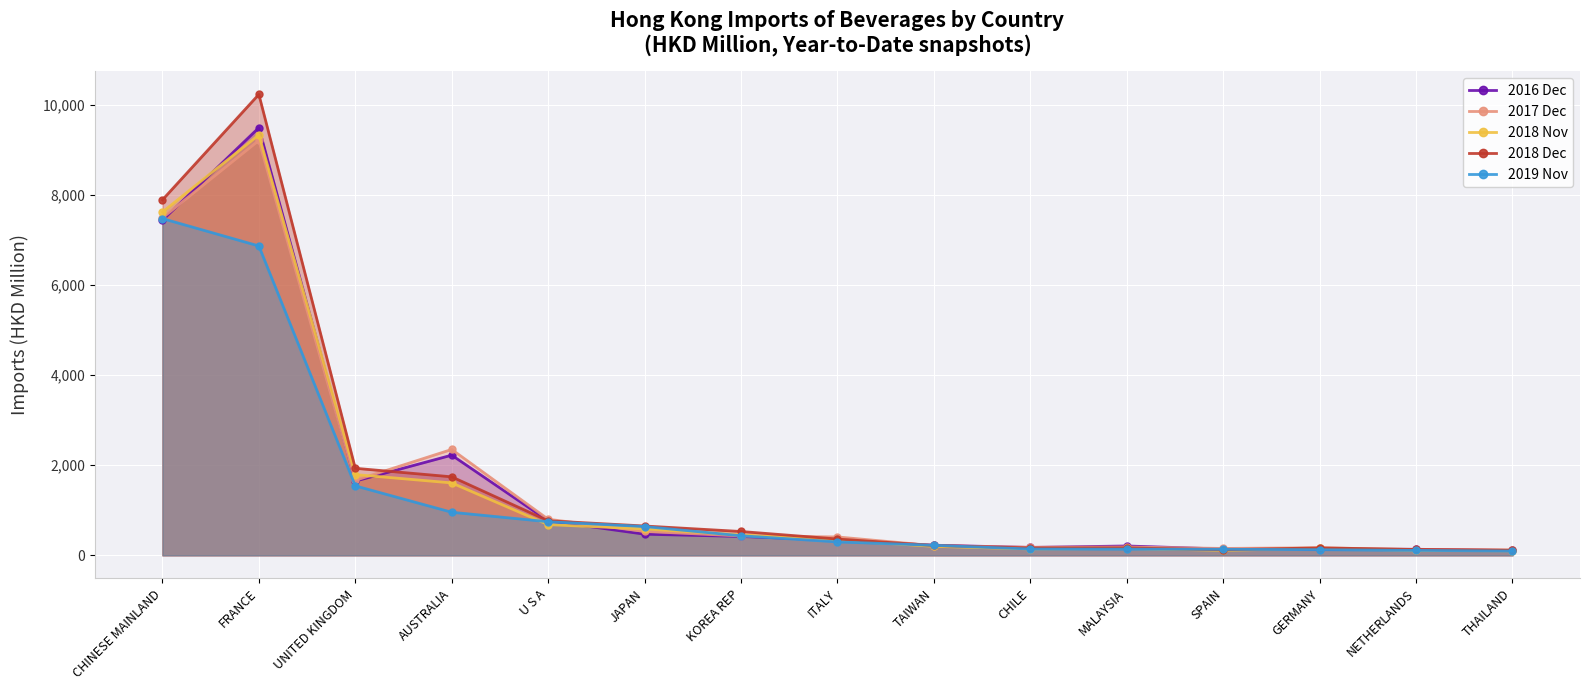

What is the label of the 7th point from the left?

KOREA REP